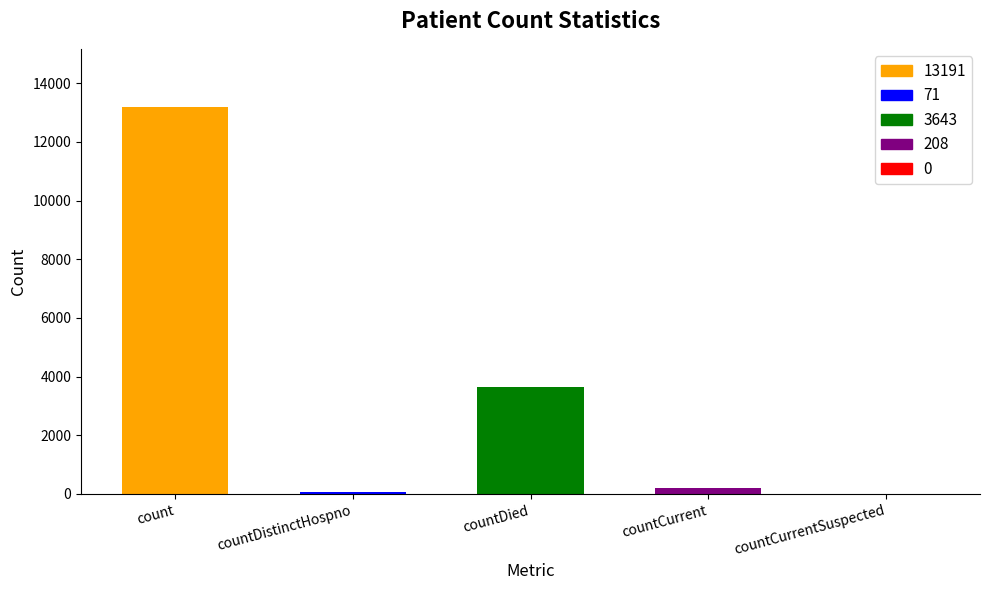

How many categories are shown in the chart?

5